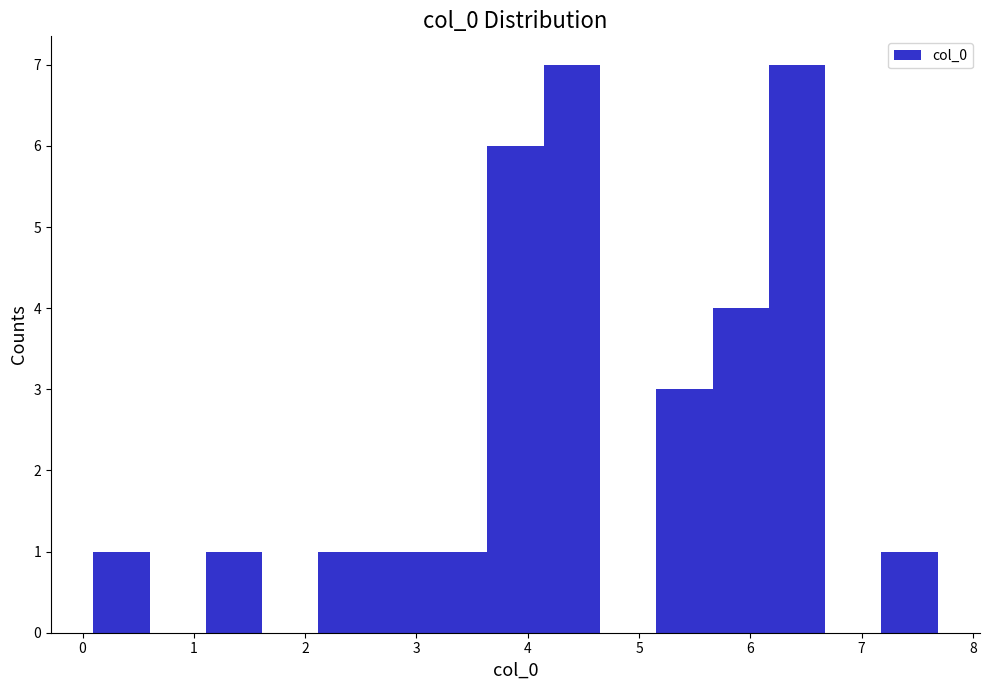

Reading left to right, list every bar in this chart as the range it spans on the x-axis followed by its height. Neither the bar edges nor the heights are printed on the chart, so give them approximately, as read against the axes.

0.1 to 0.6: 1
0.6 to 1.1: 0
1.1 to 1.6: 1
1.6 to 2.1: 0
2.1 to 2.6: 1
2.6 to 3.1: 1
3.1 to 3.6: 1
3.6 to 4.1: 6
4.1 to 4.6: 7
4.6 to 5.2: 0
5.2 to 5.7: 3
5.7 to 6.2: 4
6.2 to 6.7: 7
6.7 to 7.2: 0
7.2 to 7.7: 1